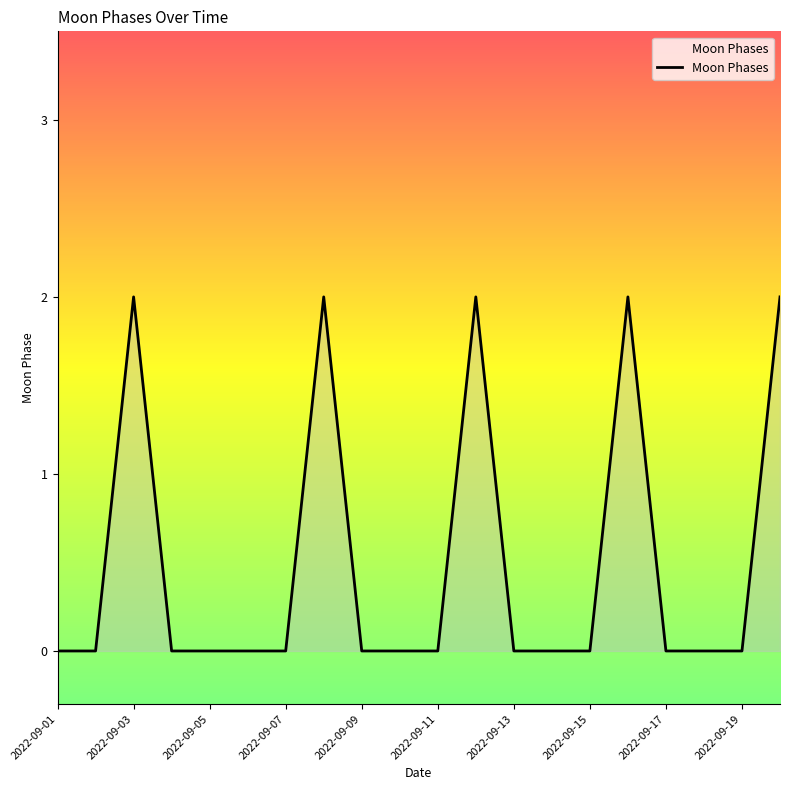

How many interior local peaks (higher than both neighbors) does the data have?

4